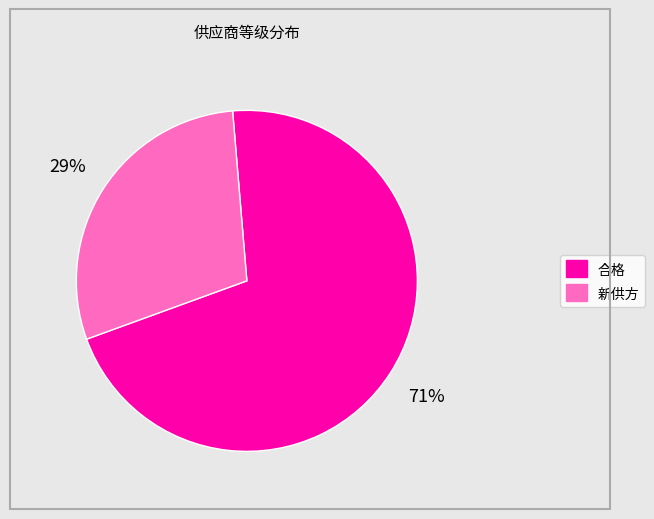

To the nearest percent, what is the difference between the largest and smallest slice percentages?

42%